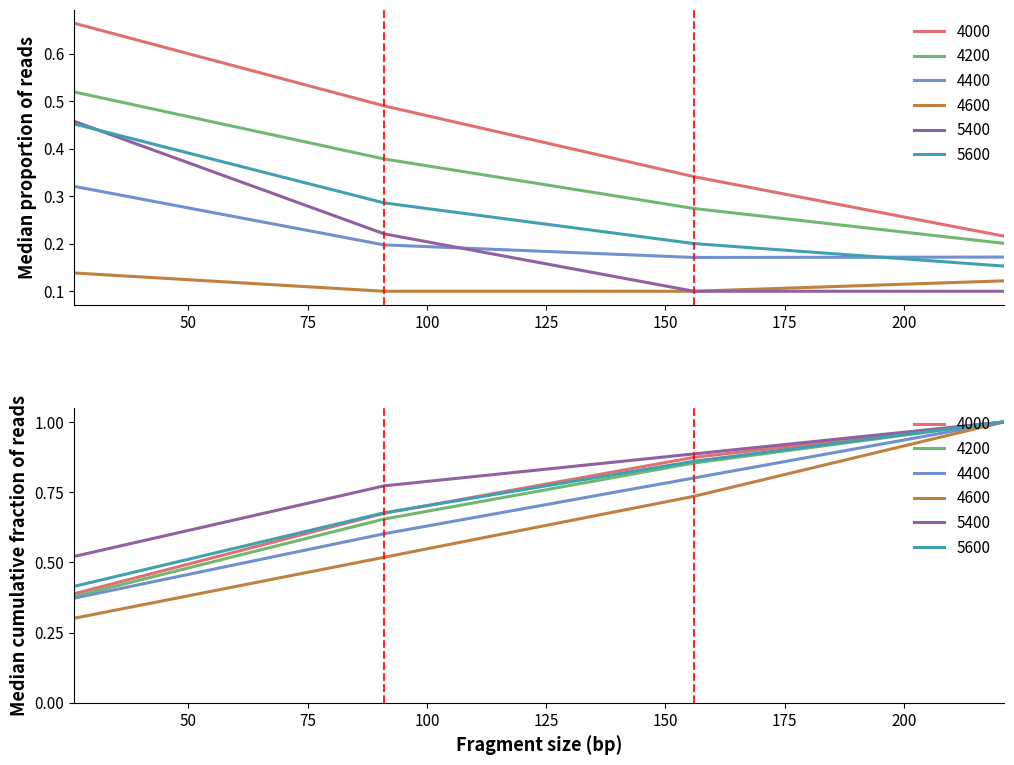

At how many categories does at least one series exceed 0?

4